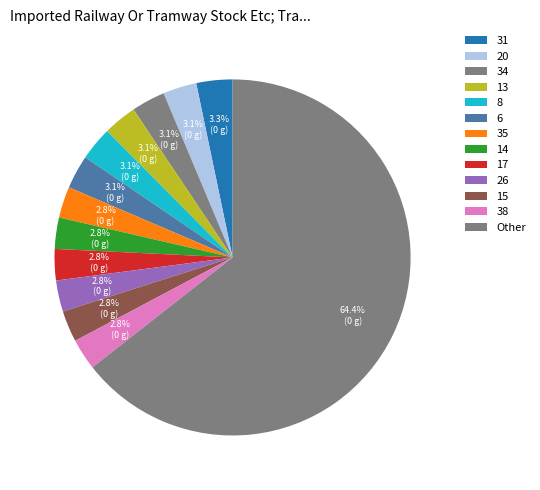

Count the number of slices in the pie.

13